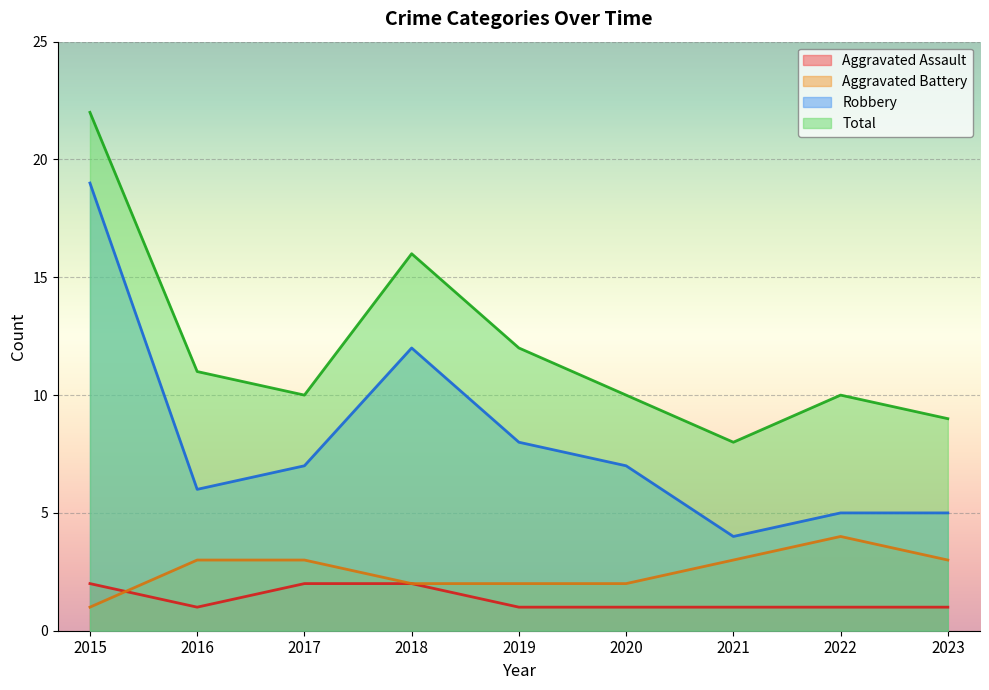

How many values in the Aggravated Battery series are below 3?

4